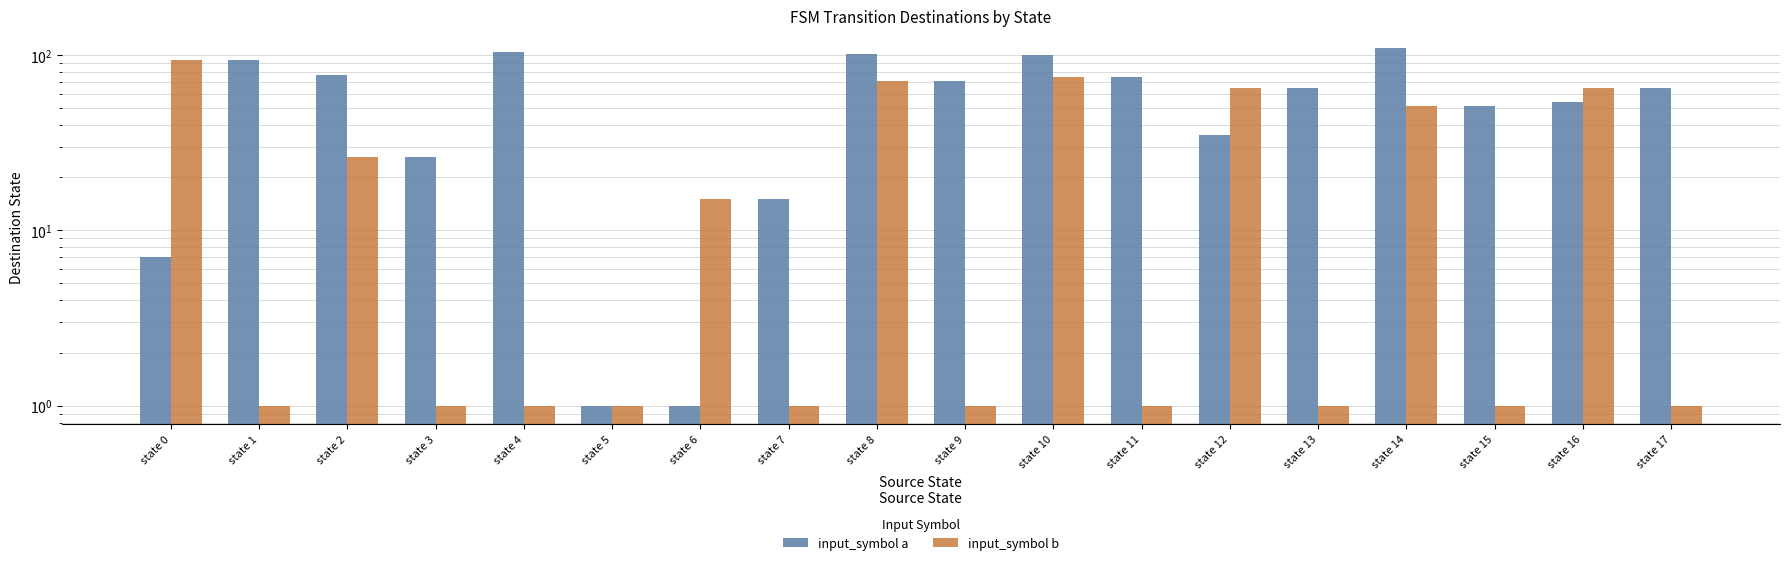

How many categories are shown in the chart?

18